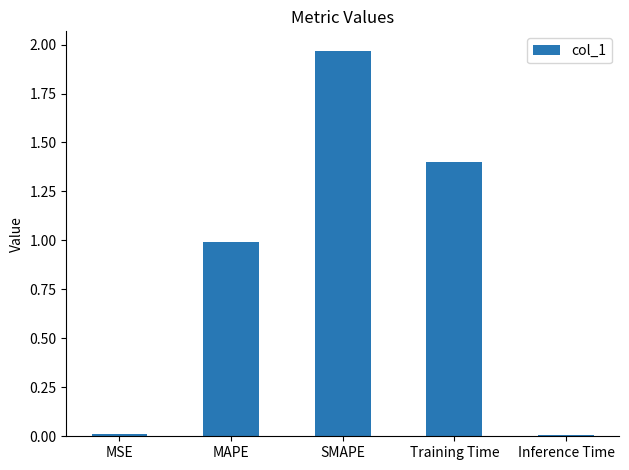

What is the difference between the second highest and minimum values?

1.4